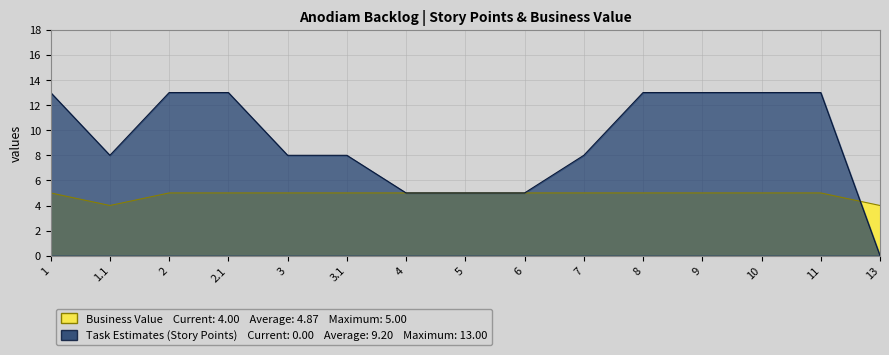

What is the label of the 8th point from the left?

5